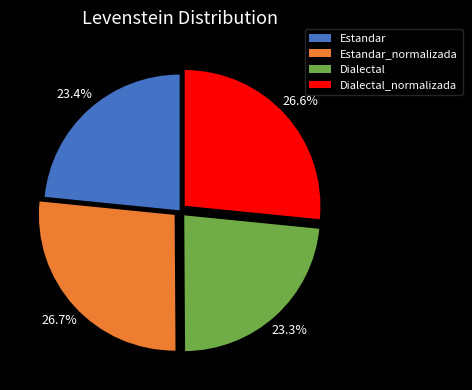

What is the total percentage of Dialectal_normalizada and Estandar?

50.0%